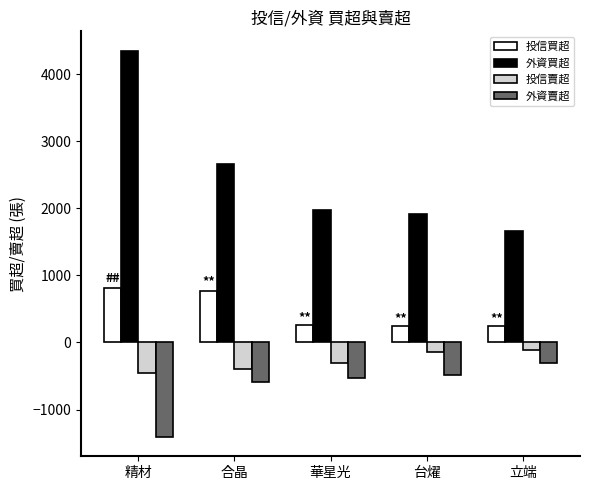

At which category is the sum across all series the highest?

精材